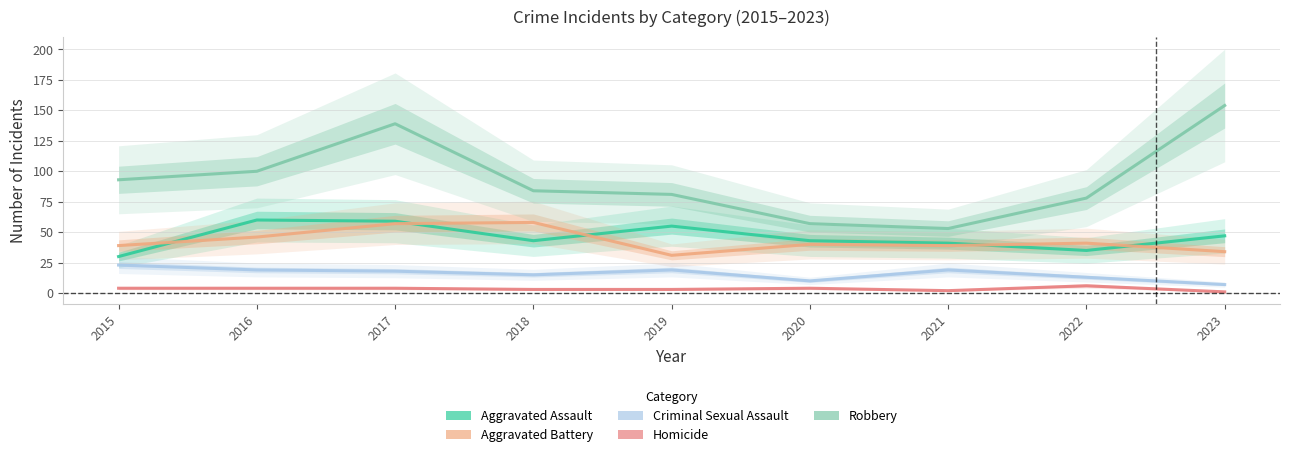

Reading left to right, list all the values displayed in this chart.

Aggravated Assault: 2015=30	2016=60	2017=59	2018=43	2019=55	2020=43	2021=41	2022=35	2023=47
Aggravated Battery: 2015=39	2016=46	2017=57	2018=58	2019=31	2020=40	2021=39	2022=41	2023=34
Criminal Sexual Assault: 2015=23	2016=19	2017=18	2018=15	2019=19	2020=10	2021=19	2022=13	2023=7
Homicide: 2015=4	2016=4	2017=4	2018=3	2019=3	2020=4	2021=2	2022=6	2023=1
Robbery: 2015=93	2016=100	2017=139	2018=84	2019=81	2020=57	2021=53	2022=78	2023=154